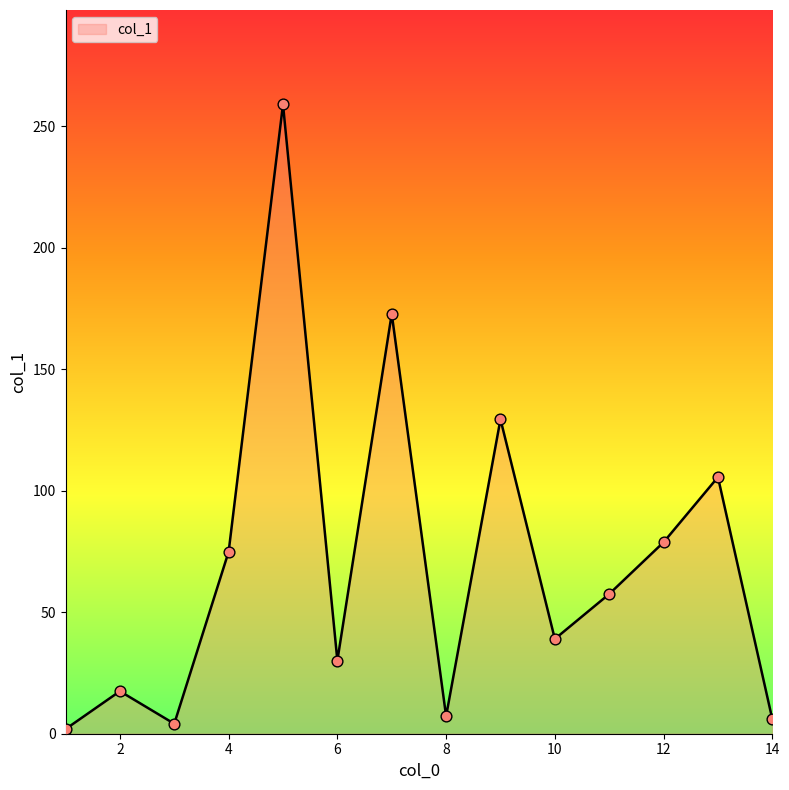

What is the maximum value shown in the chart?

259.0